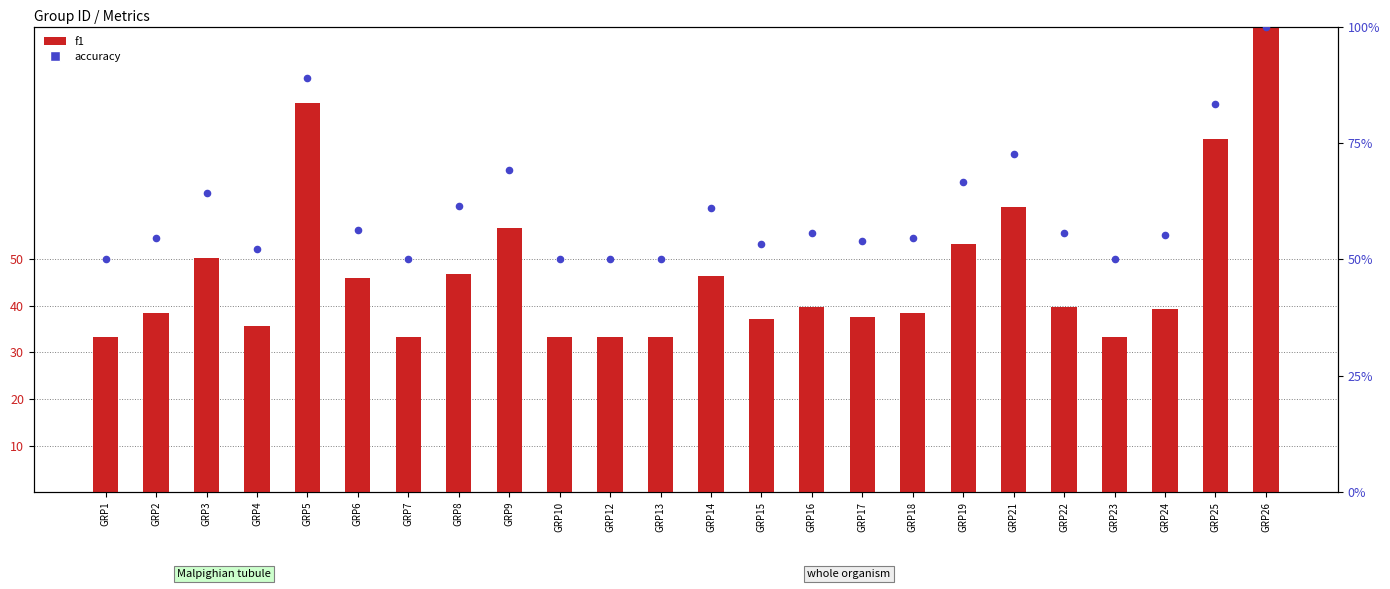

At which category is the sum across all series the highest?

GRP26